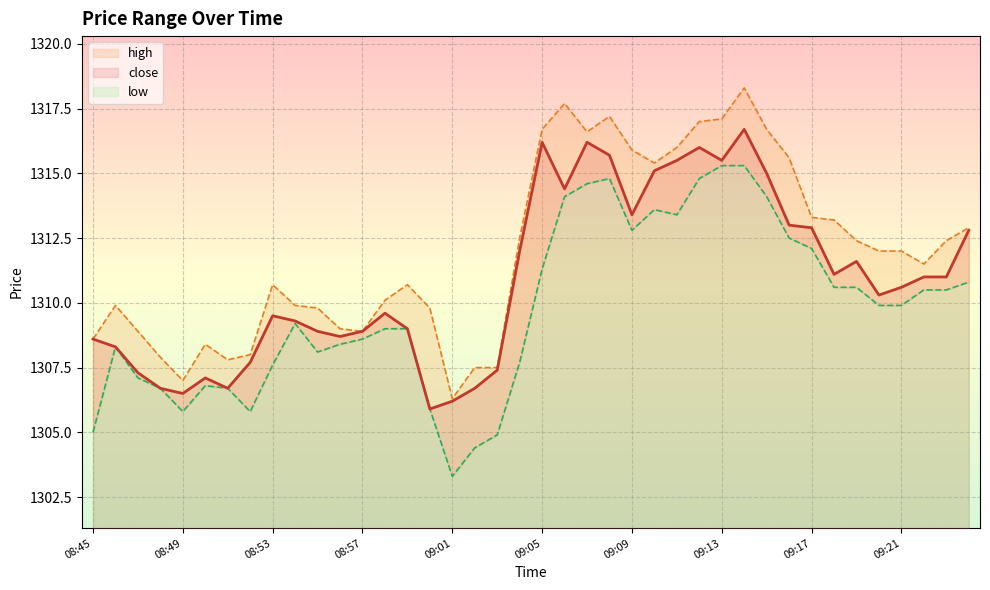

Reading left to right, transcribe all the data shown in this chart.

close: 08:45=1308.6	08:46=1308.3	08:47=1307.3	08:48=1306.7	08:49=1306.5	08:50=1307.1	08:51=1306.7	08:52=1307.7	08:53=1309.5	08:54=1309.3	08:55=1308.9	08:56=1308.7	08:57=1308.9	08:58=1309.6	08:59=1309.0	09:00=1305.9	09:01=1306.2	09:02=1306.7	09:03=1307.4	09:04=1312.0	09:05=1316.2	09:06=1314.4	09:07=1316.2	09:08=1315.7	09:09=1313.4	09:10=1315.1	09:11=1315.5	09:12=1316.0	09:13=1315.5	09:14=1316.7	09:15=1315.0	09:16=1313.0	09:17=1312.9	09:18=1311.1	09:19=1311.6	09:20=1310.3	09:21=1310.6	09:22=1311.0	09:23=1311.0	09:24=1312.8
high: 08:45=1308.6	08:46=1309.9	08:47=1308.9	08:48=1307.9	08:49=1307.0	08:50=1308.4	08:51=1307.8	08:52=1308.0	08:53=1310.7	08:54=1309.9	08:55=1309.8	08:56=1309.0	08:57=1308.9	08:58=1310.1	08:59=1310.7	09:00=1309.8	09:01=1306.3	09:02=1307.5	09:03=1307.5	09:04=1312.5	09:05=1316.7	09:06=1317.7	09:07=1316.6	09:08=1317.2	09:09=1315.9	09:10=1315.4	09:11=1316.0	09:12=1317.0	09:13=1317.1	09:14=1318.3	09:15=1316.7	09:16=1315.6	09:17=1313.3	09:18=1313.2	09:19=1312.4	09:20=1312.0	09:21=1312.0	09:22=1311.5	09:23=1312.4	09:24=1312.9
low: 08:45=1305.0	08:46=1308.3	08:47=1307.1	08:48=1306.7	08:49=1305.8	08:50=1306.8	08:51=1306.7	08:52=1305.8	08:53=1307.6	08:54=1309.2	08:55=1308.1	08:56=1308.4	08:57=1308.6	08:58=1309.0	08:59=1309.0	09:00=1305.9	09:01=1303.3	09:02=1304.4	09:03=1304.9	09:04=1307.7	09:05=1311.3	09:06=1314.1	09:07=1314.6	09:08=1314.8	09:09=1312.8	09:10=1313.6	09:11=1313.4	09:12=1314.8	09:13=1315.3	09:14=1315.3	09:15=1314.1	09:16=1312.5	09:17=1312.1	09:18=1310.6	09:19=1310.6	09:20=1309.9	09:21=1309.9	09:22=1310.5	09:23=1310.5	09:24=1310.8